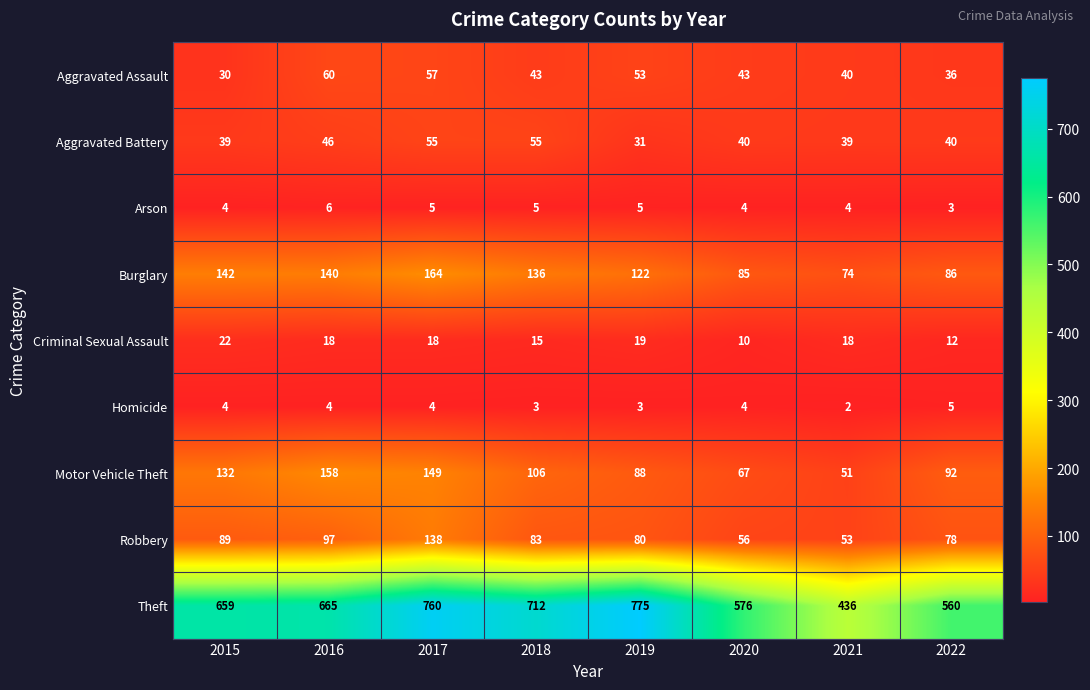

How many categories are shown in the chart?

8